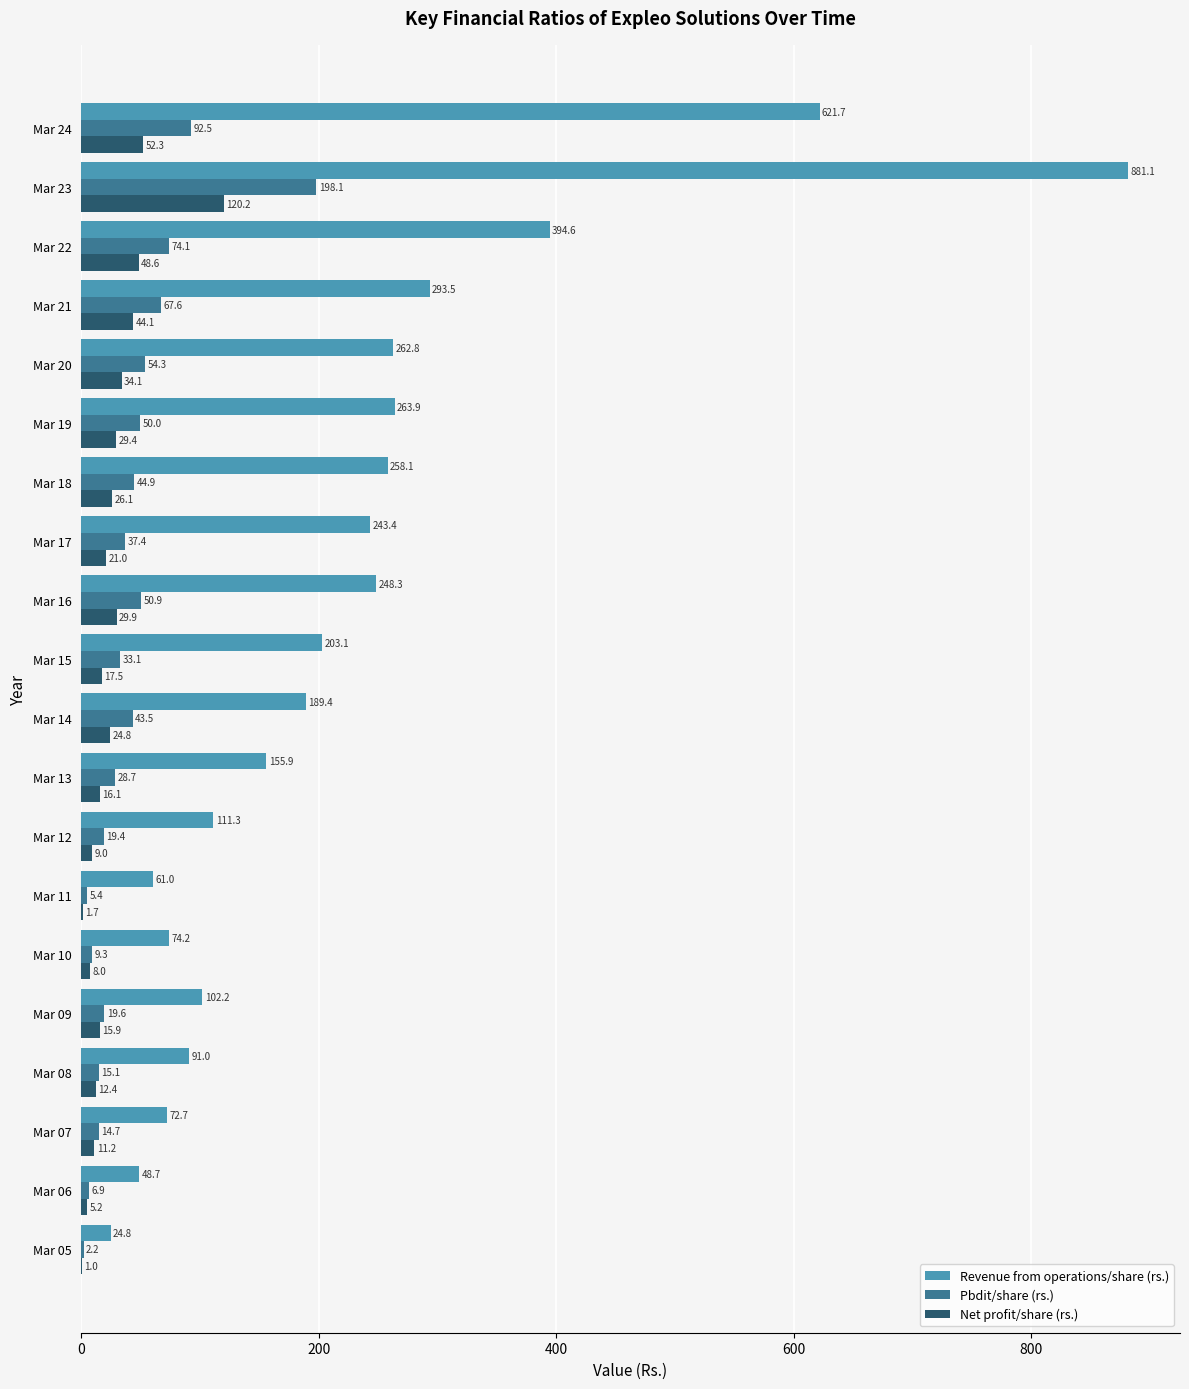

At which label does Revenue from operations/share (rs.) reach its peak?

Mar 23